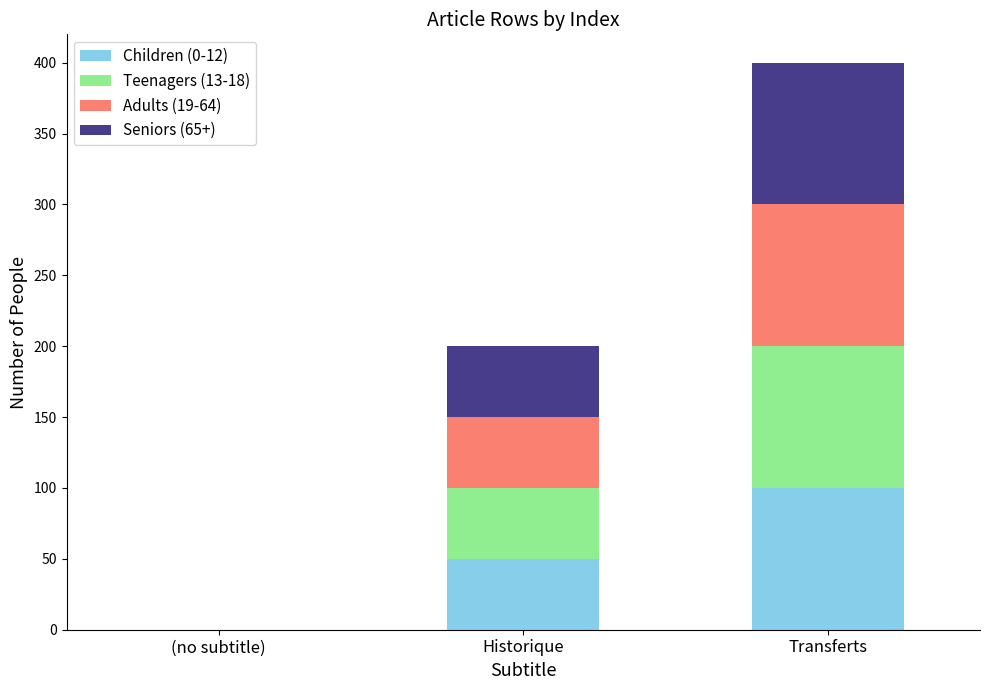

Reading right to left, list the values for the Children (0-12) series.

Transferts=100	Historique=50	(no subtitle)=0